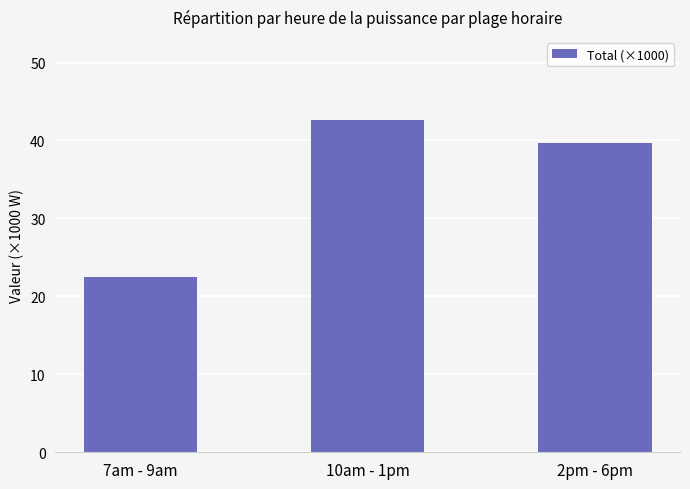

What is the difference between the values at 10am - 1pm and 7am - 9am?

20.2